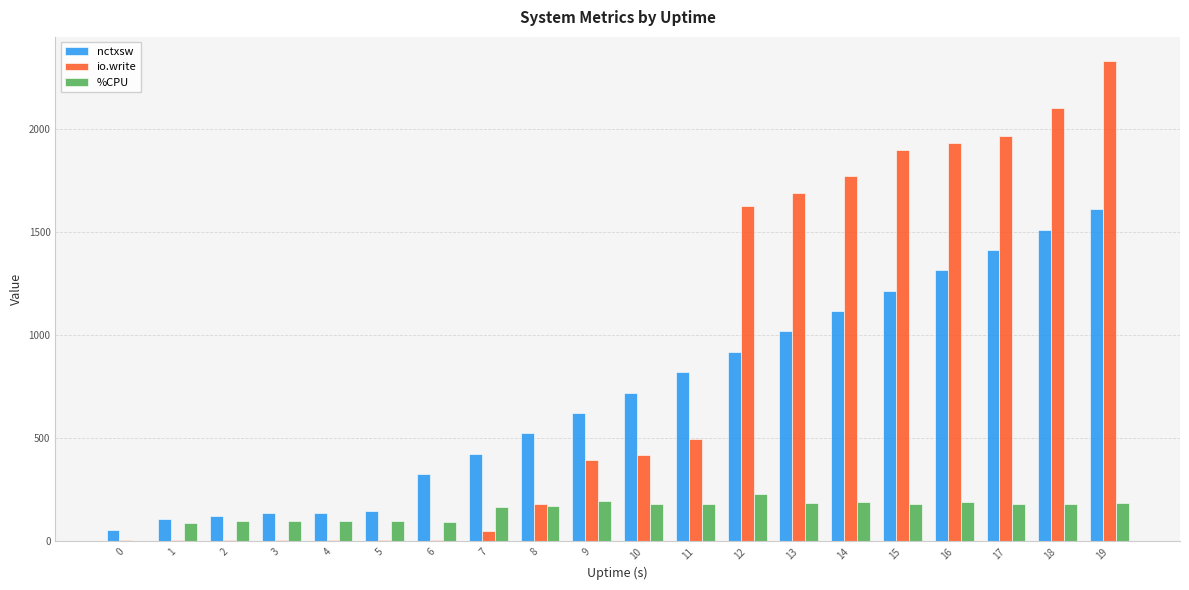

Which series changed the most between 11 and 19?

io.write